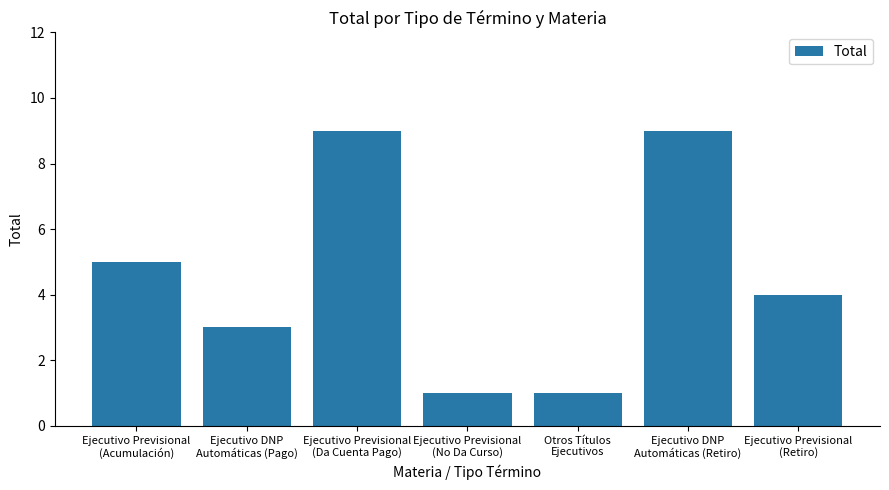

How many data points are less than 4?

3